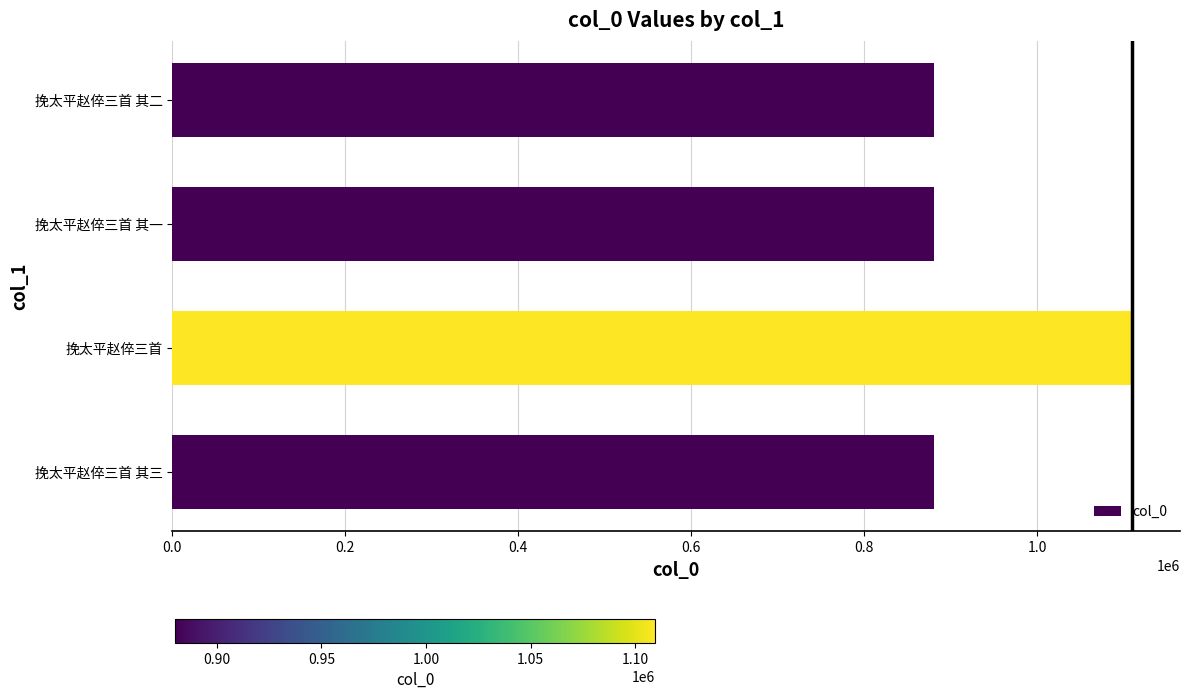

What is the smallest value displayed?

880058